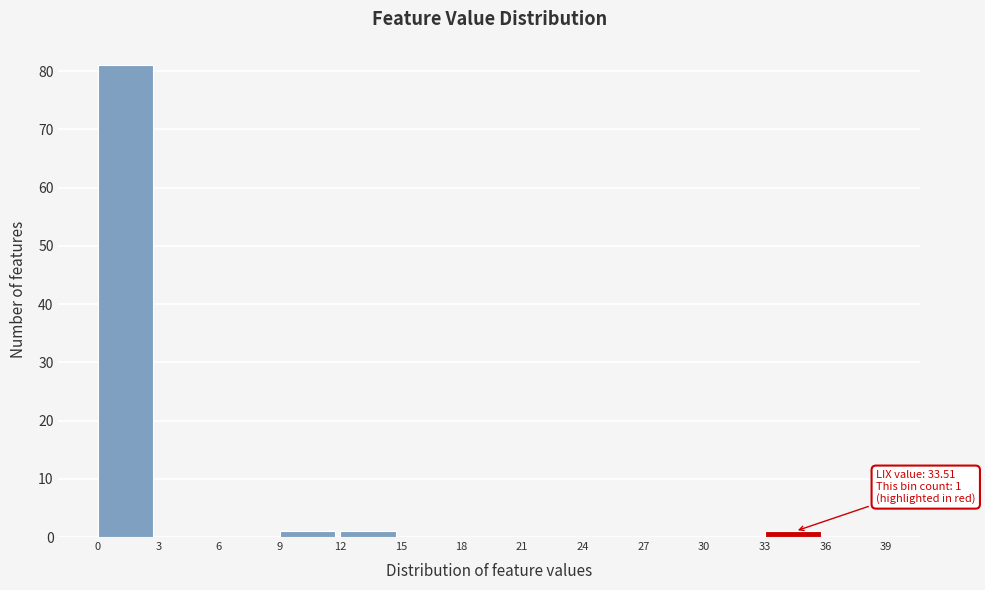

Which range on the x-axis has the tallest bar?

0 to 3